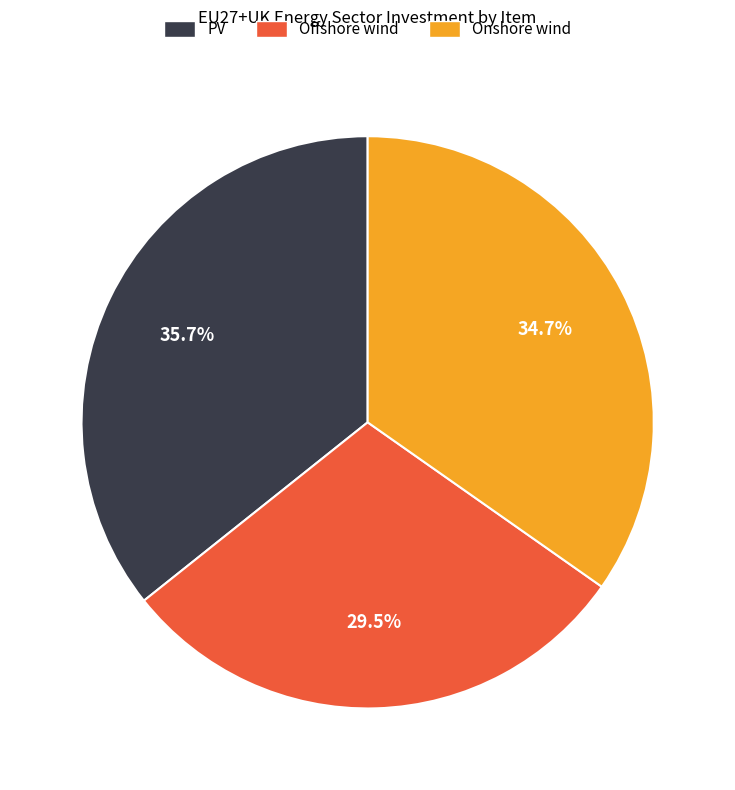

How many slices are in this pie chart?

3